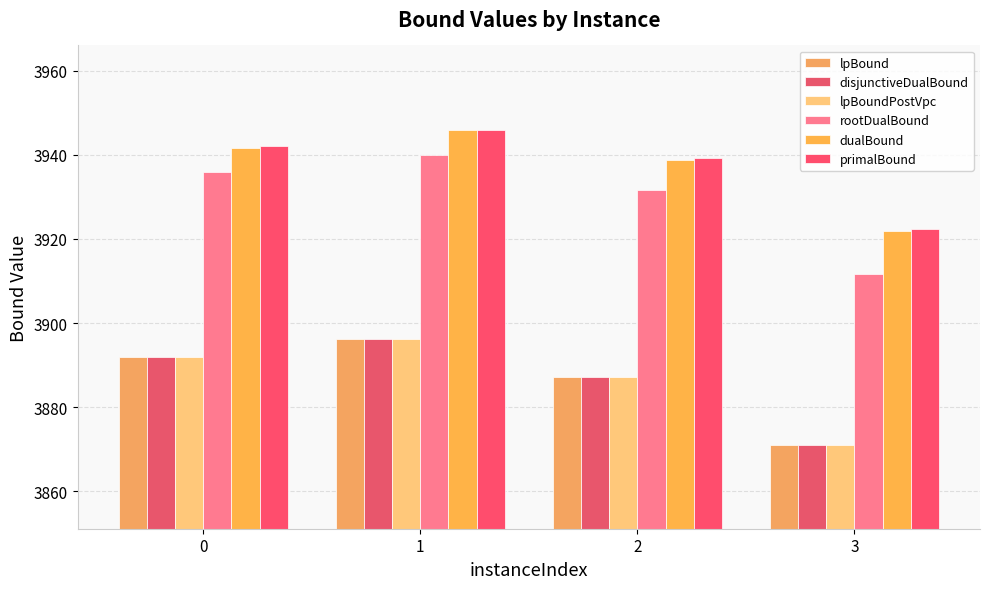

What is the sum of all primalBound values?

15749.6